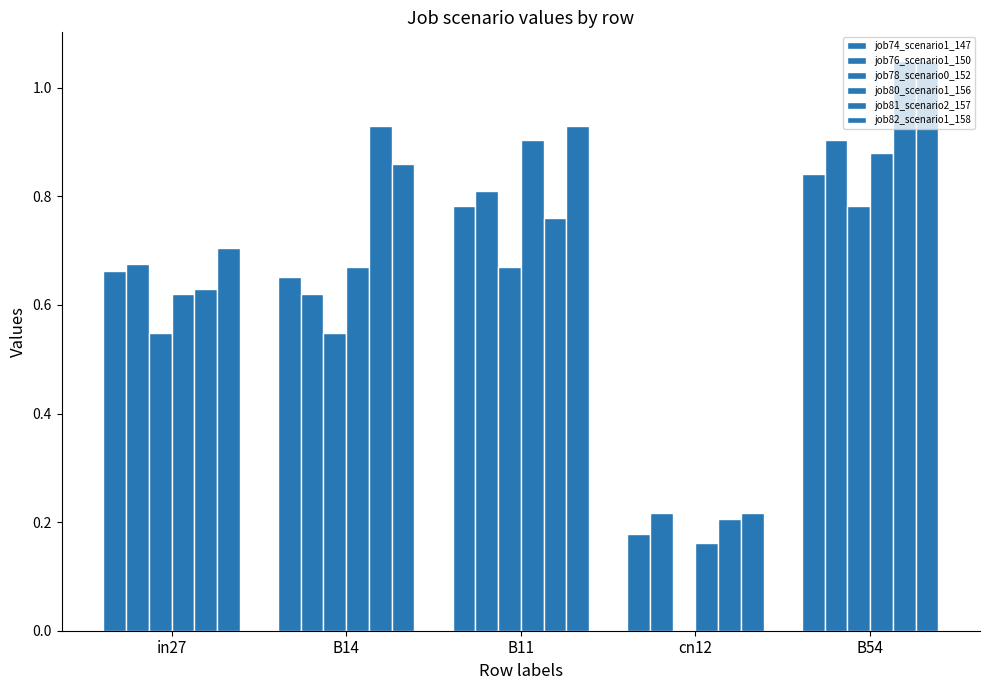

What is the sum of the job74_scenario1_147 values at B14 and B11?

1.4